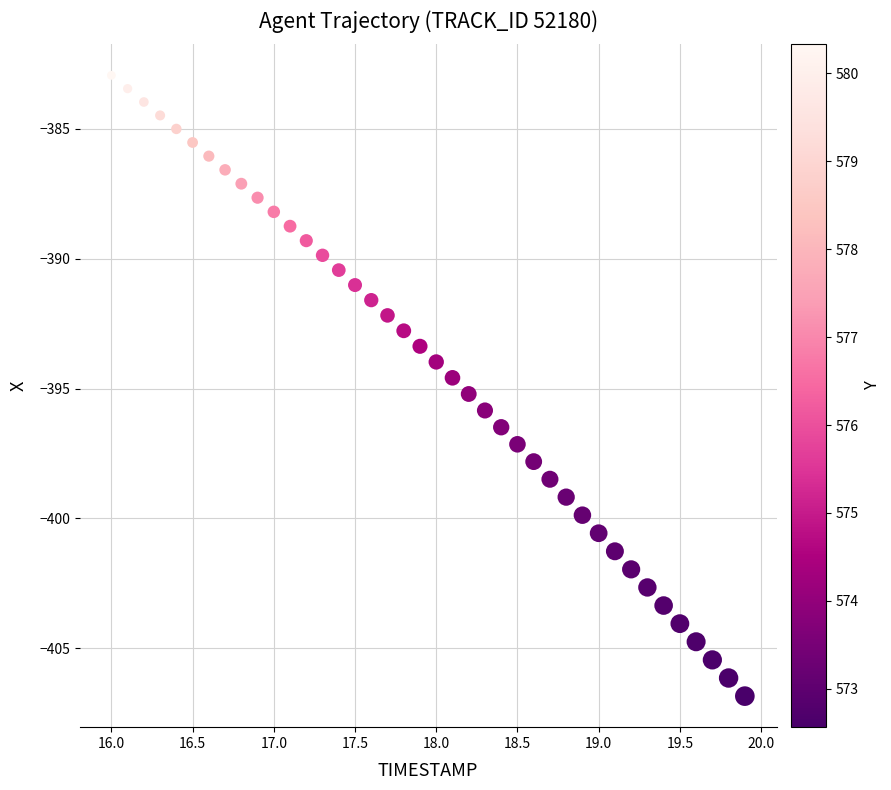

What is the range of Y values (max minus min)?

23.9